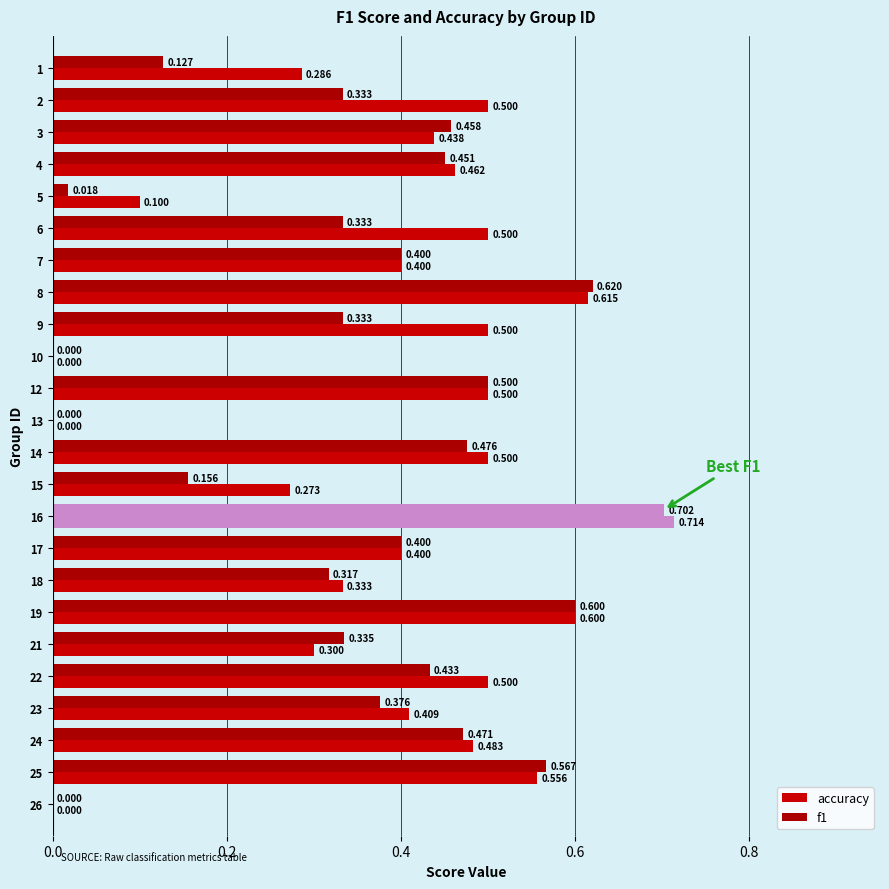

What is the difference between the maximum and second lowest values in the f1 series?

0.7